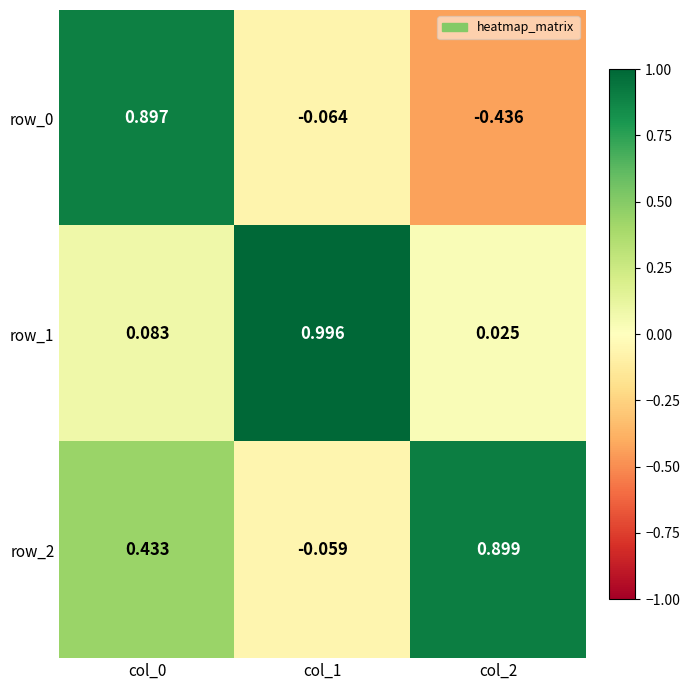

The value of row_0 at col_2 is -0.2. True or false?

False